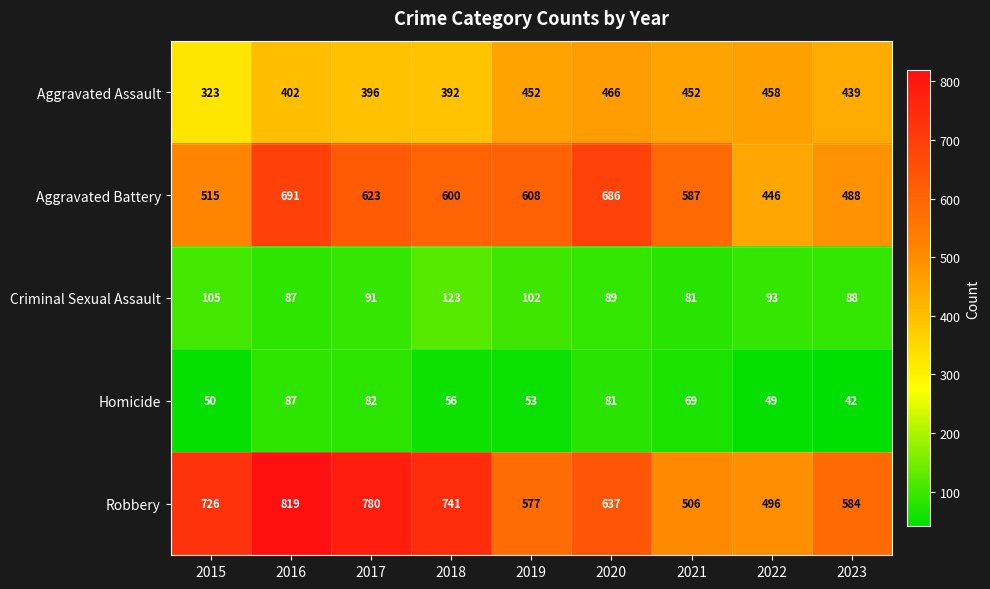

At 2015, list the series in order from largest to smallest.

Robbery, Aggravated Battery, Aggravated Assault, Criminal Sexual Assault, Homicide